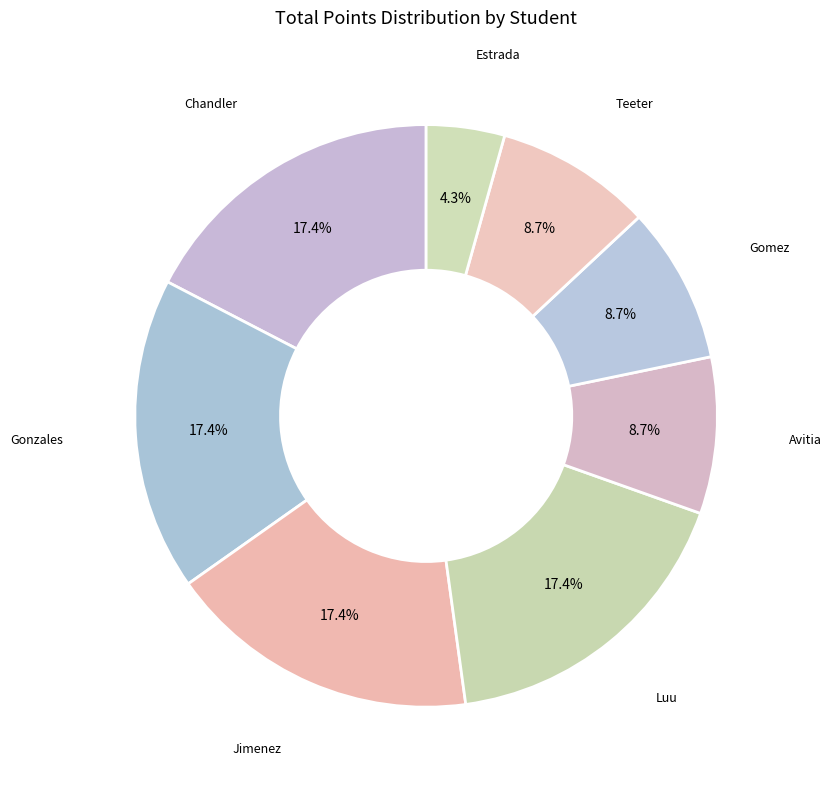

What is the total percentage of Gomez and Jimenez?

26.1%